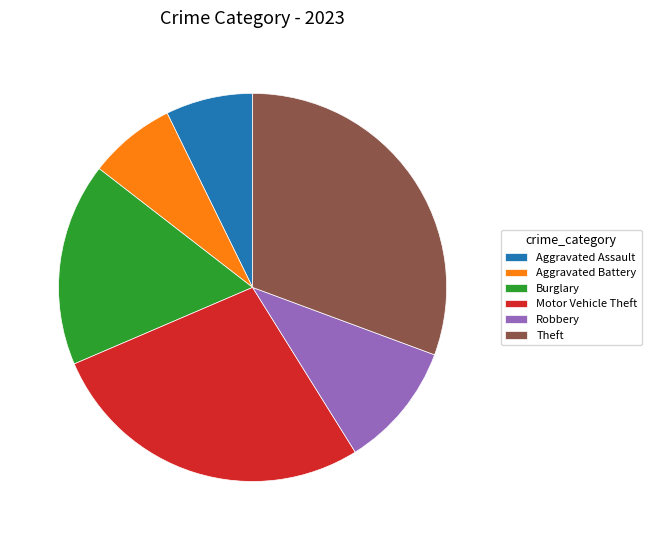

Is it true that Theft is 19% of the pie?

False